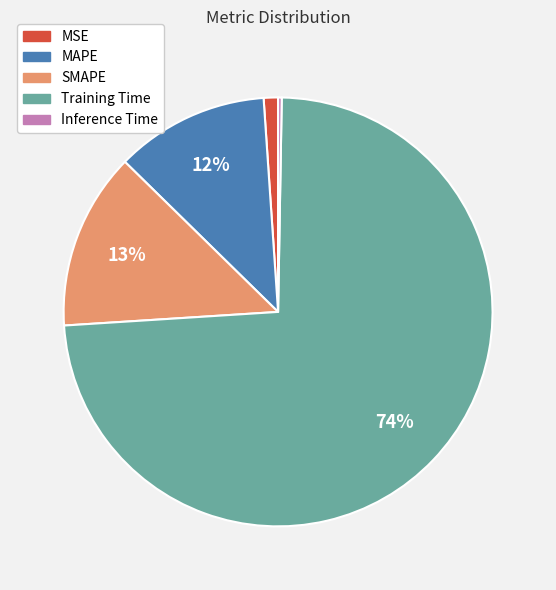

Which slice is the largest?

Training Time